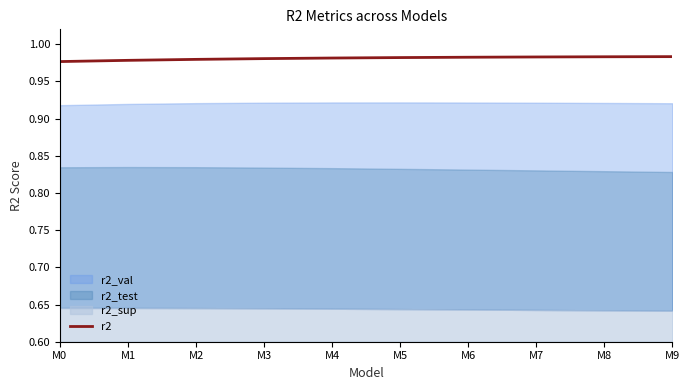

The chart shows a value of 1.0 at M3. True or false?

True